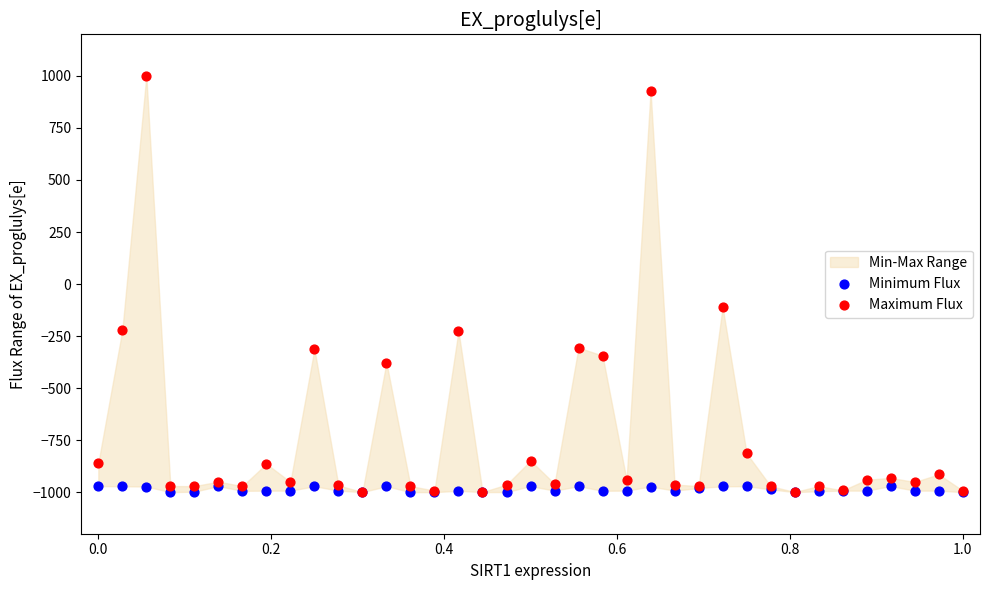

Across all series, what Y value is closest to 0?

-110.3